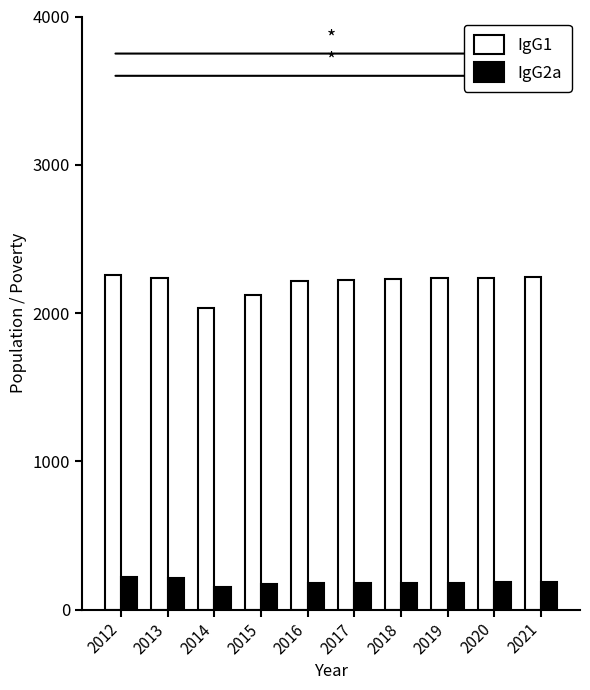

Which series has the largest total across all categories?

IgG1